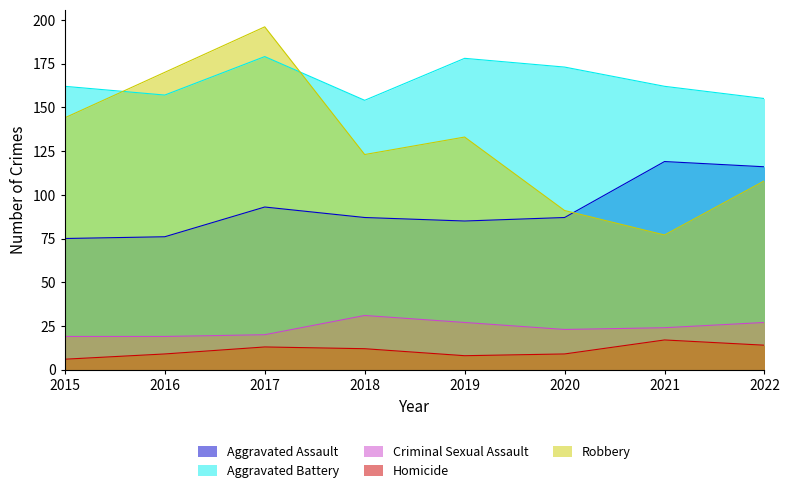

The value of Aggravated Battery at 2015 is 162. True or false?

True